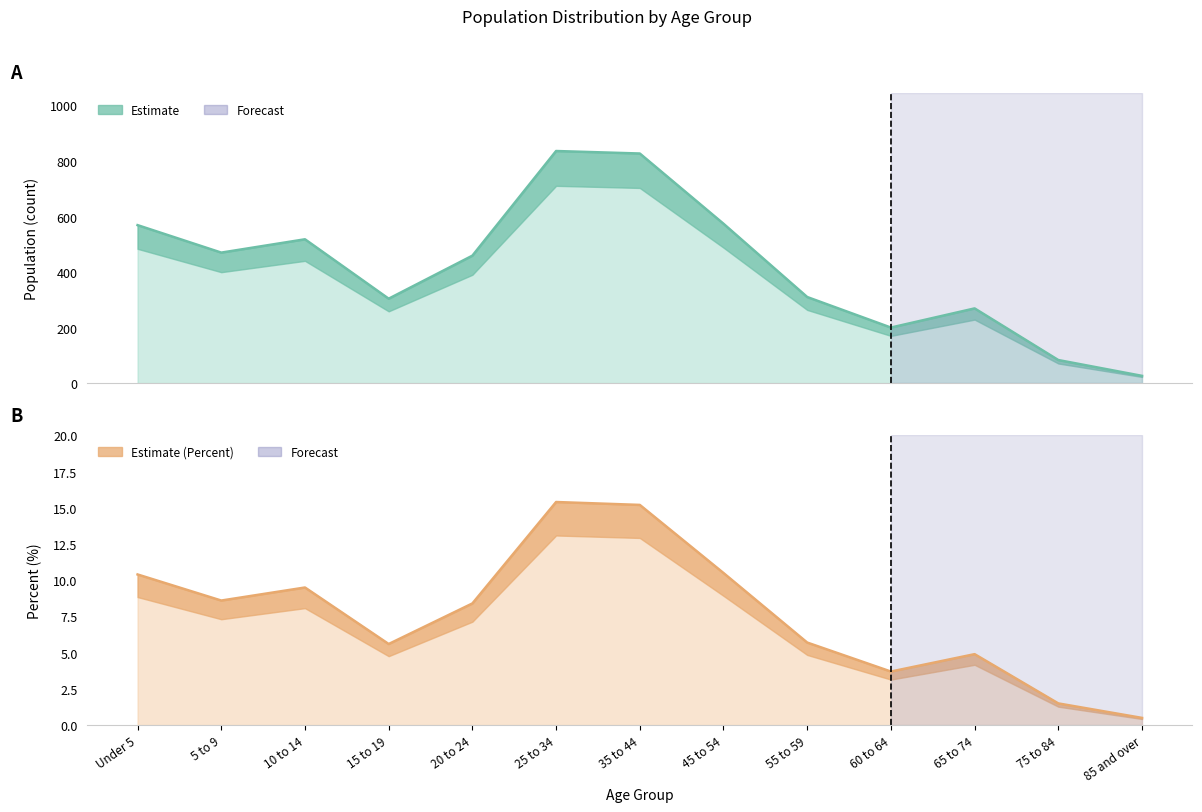

True or false: Percent and Population Value cross at least once.

False